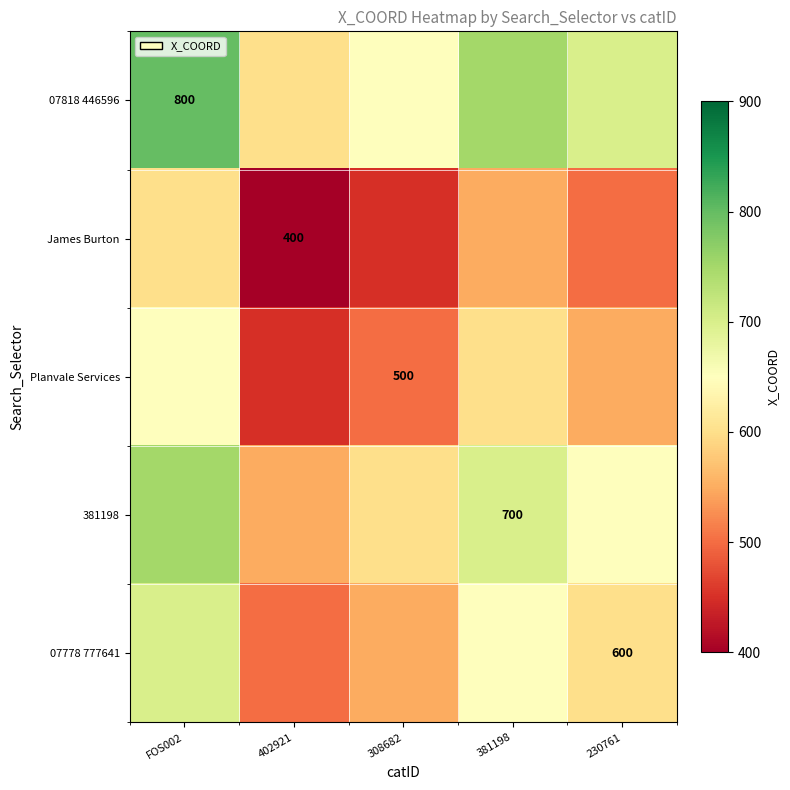

Which series has the largest range (max minus min)?

07818 446596